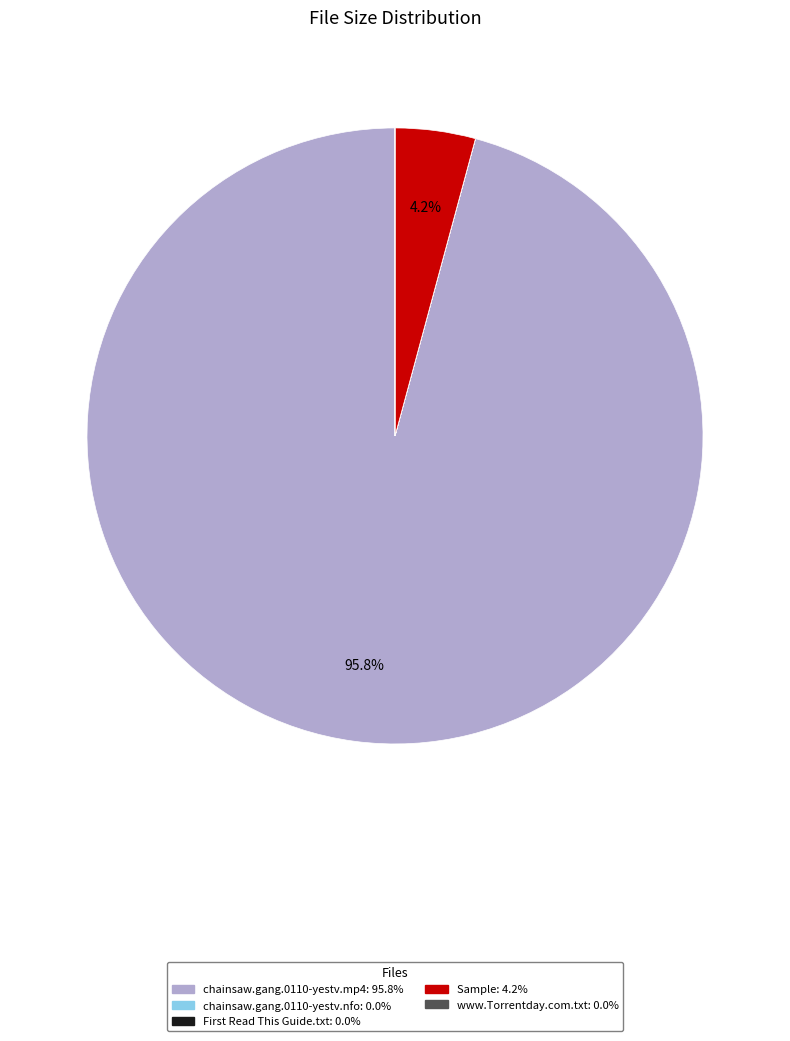

Is there a majority slice in this chart?

Yes